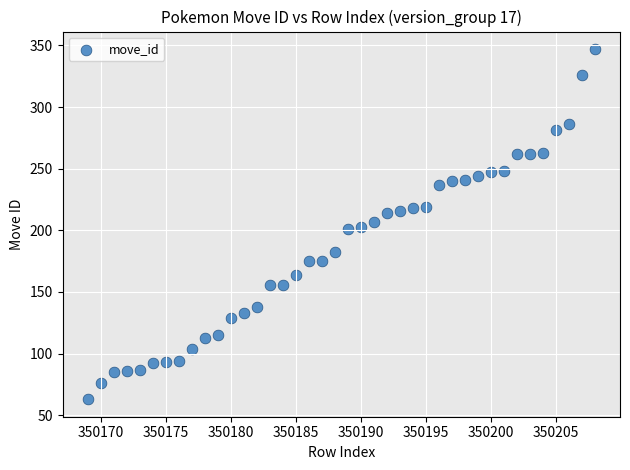

What is the range of X values (max minus min)?

39